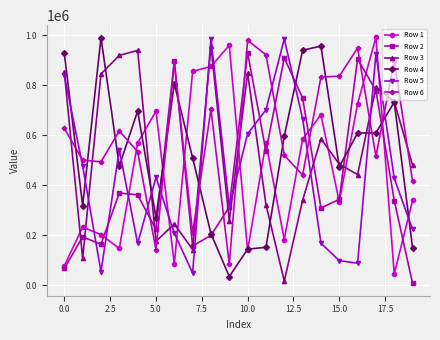

What is the smallest value displayed?

6787